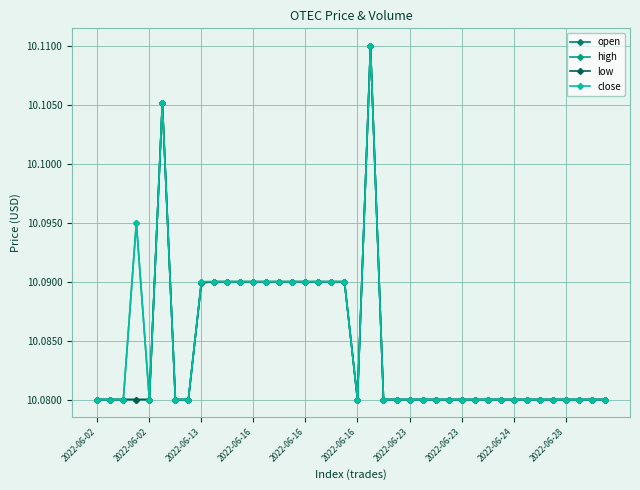

What is the sum of all open values?

403.4